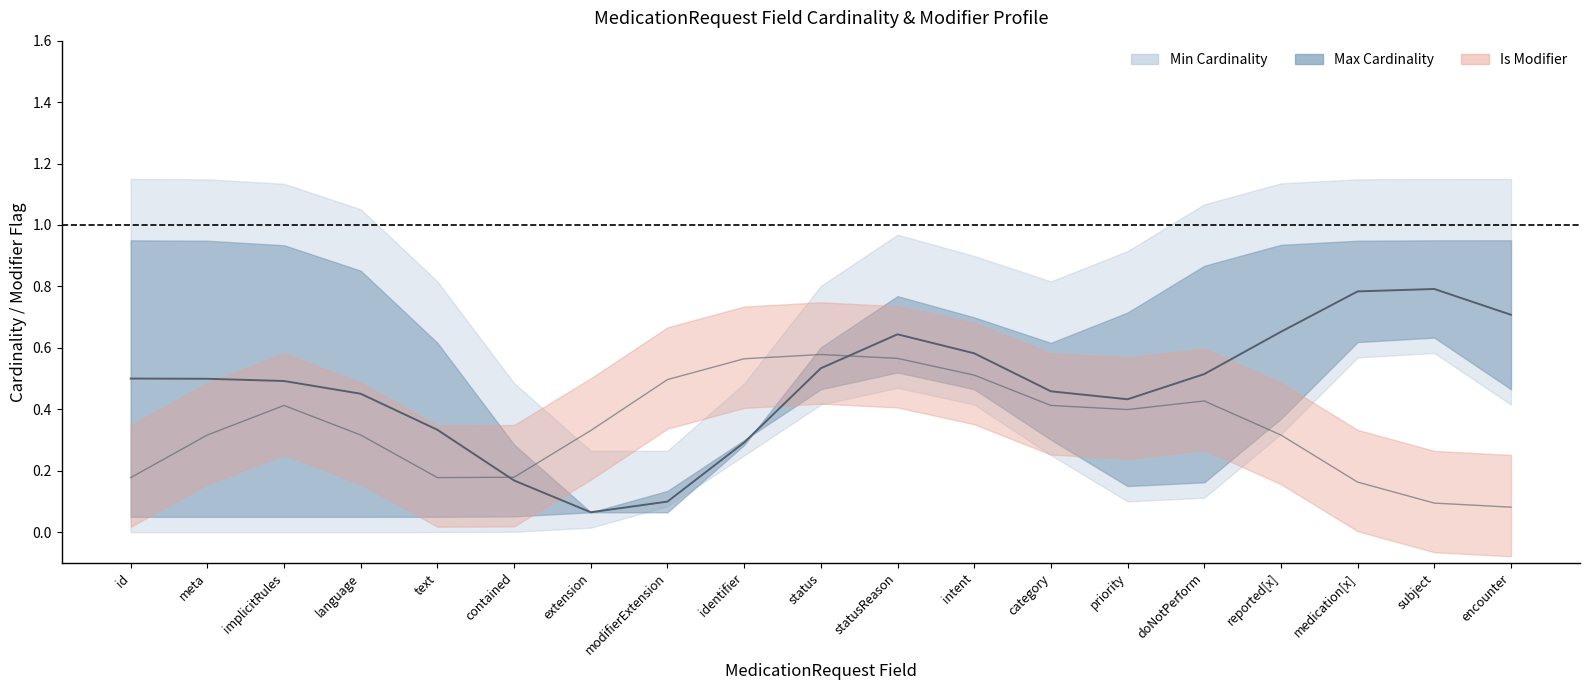

Rank the series at MedicationRequest.priority from lowest to highest value.

Min Cardinality, Is Modifier, Max Cardinality